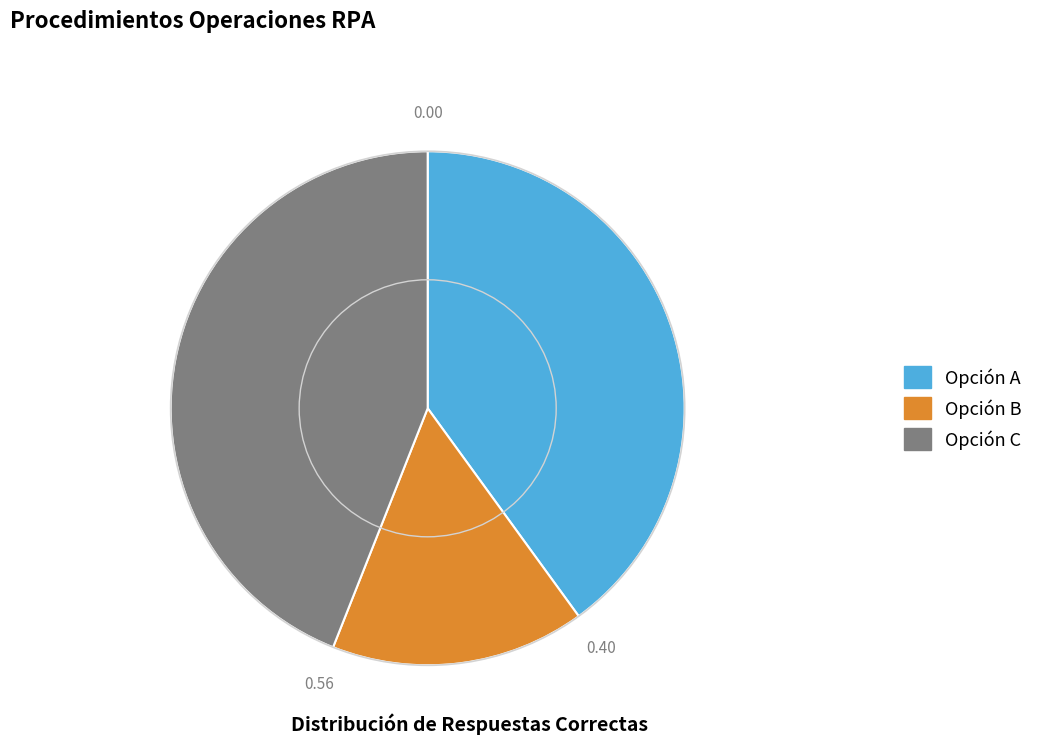

How many segments does this pie chart have?

3